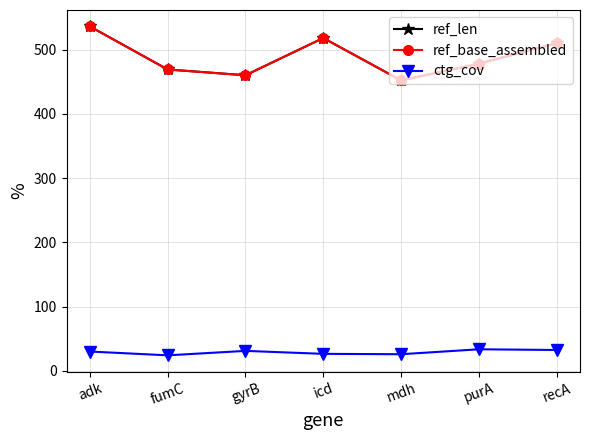

Is this an area chart (filled region under the line)?

No